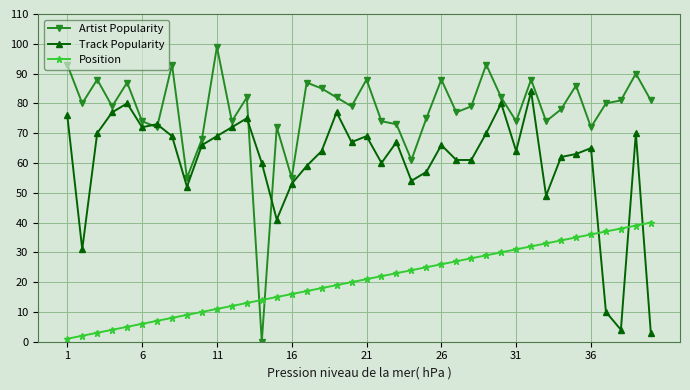

How many series are shown in this chart?

3